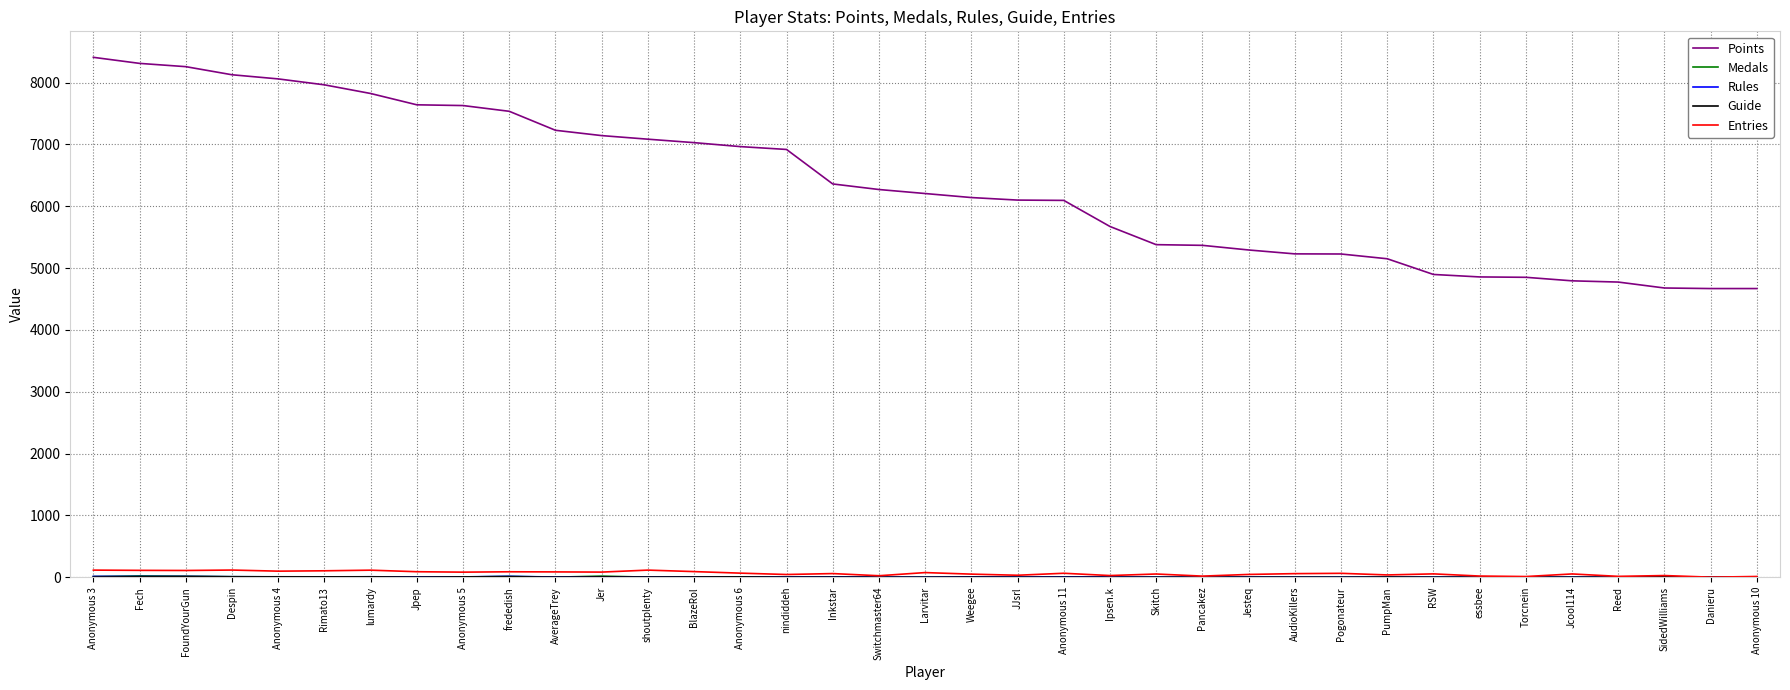

True or false: Entries and Points cross at least once.

False